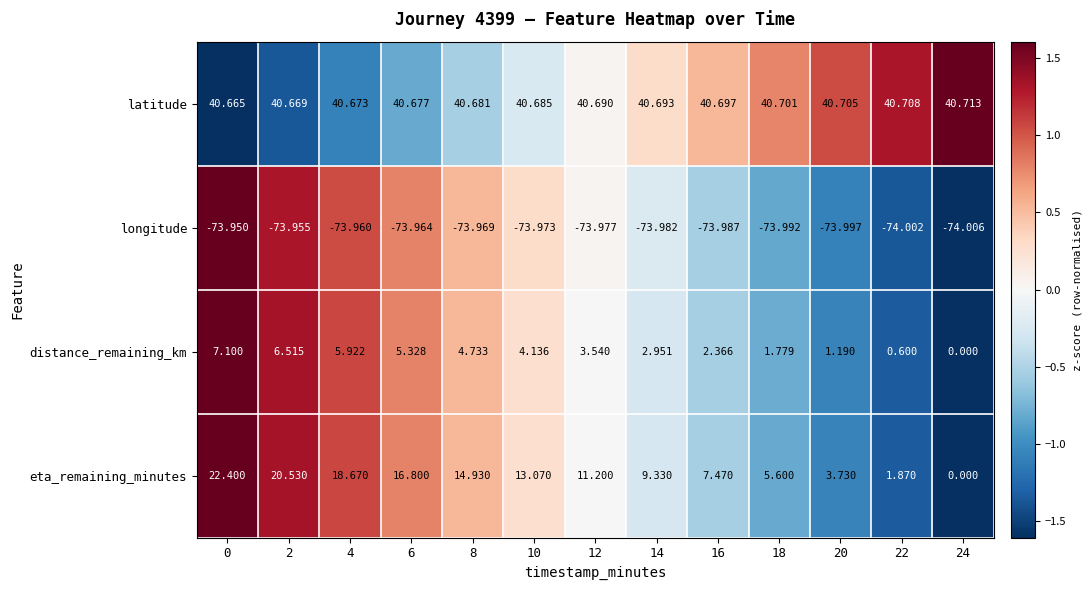

Which series has the largest range (max minus min)?

eta_remaining_minutes